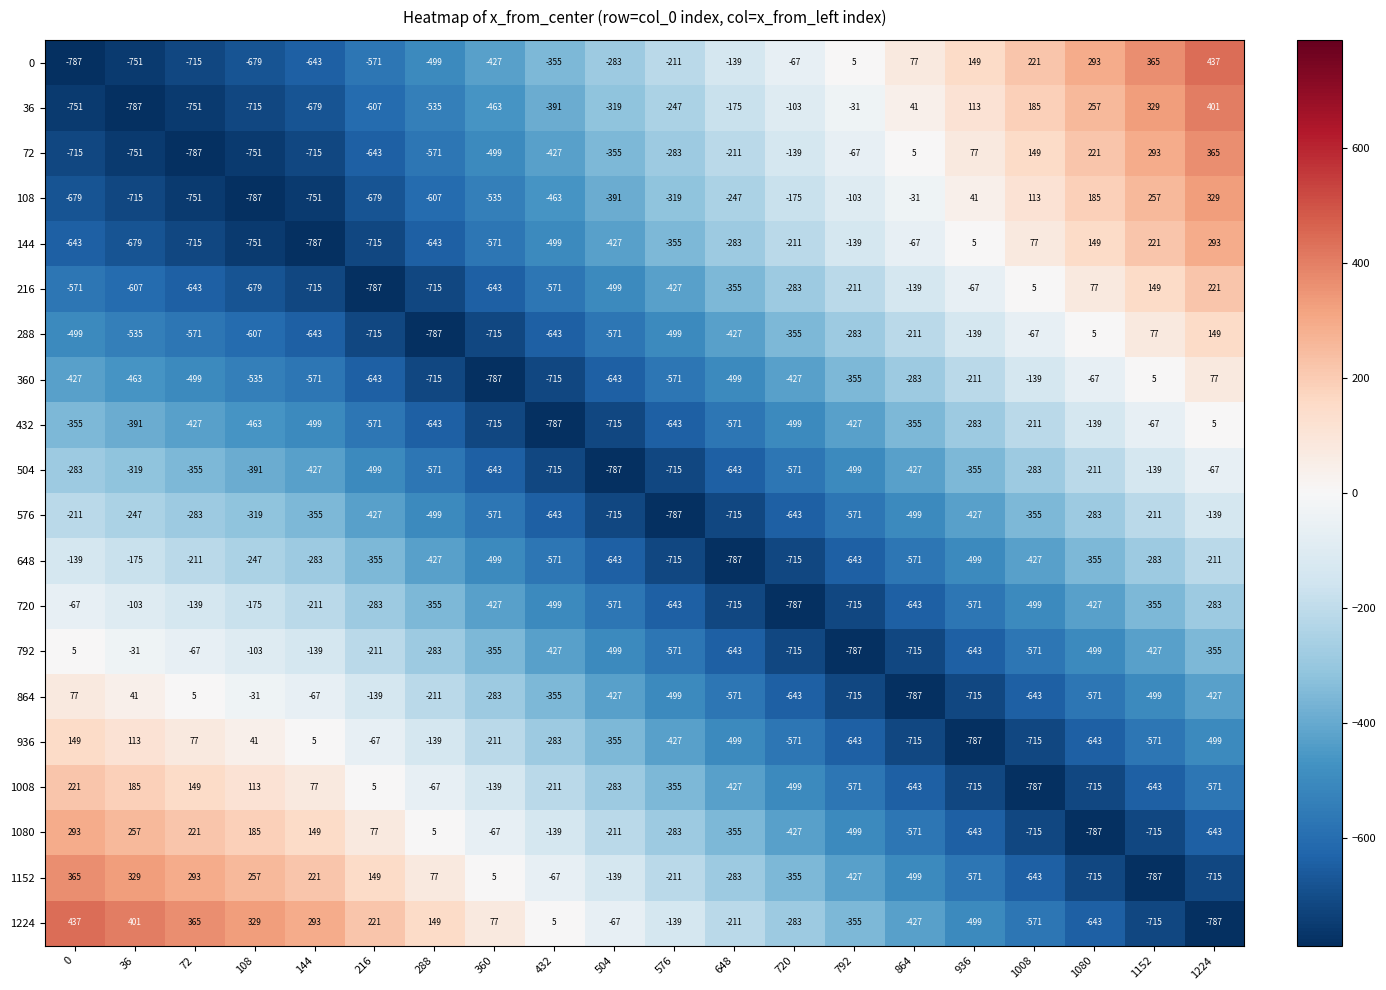

True or false: 792 has a value of -715 at 720.

True